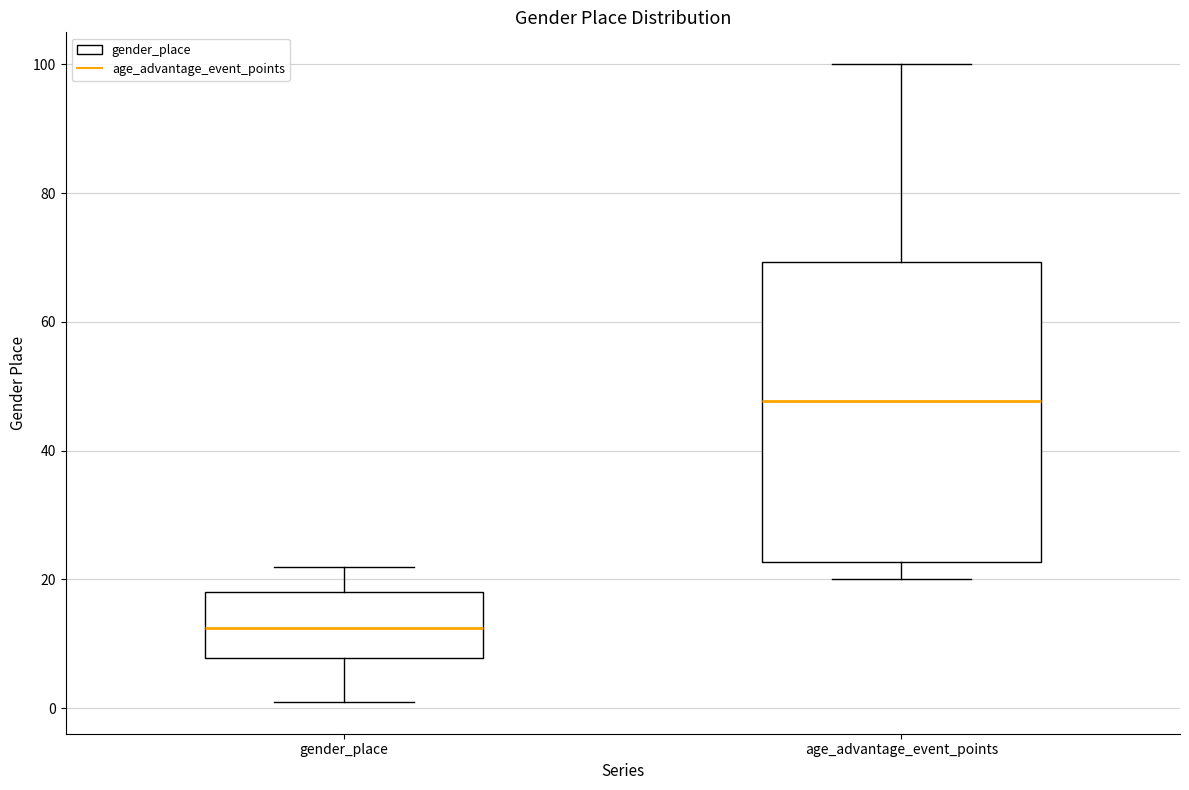

Reading left to right, read every box against the y-axis: the position of its median line, the range the box covers, and the ends of its whiskers. The values are not printed on the chart, so give them approximately, as read against the axis.

gender_place: median 12, box 8 to 18, whiskers 2 to 22
age_advantage_event_points: median 48, box 22 to 70, whiskers 20 to 100